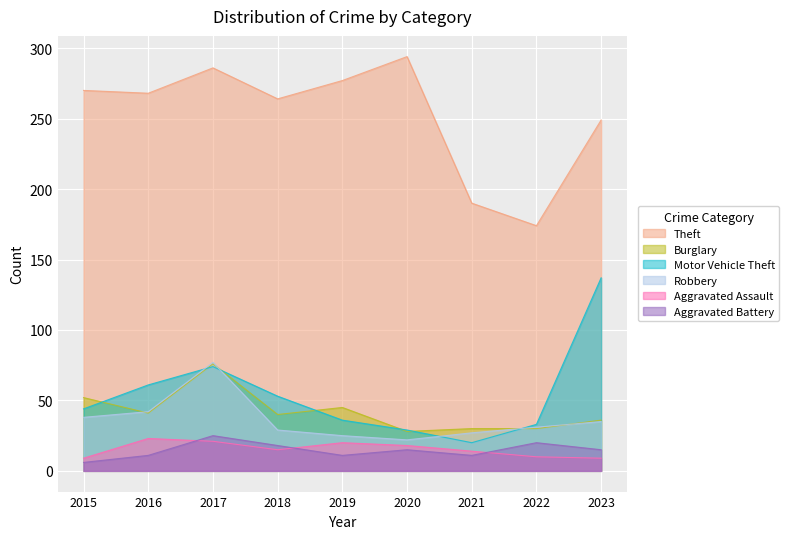

True or false: Motor Vehicle Theft has more than 2 interior local peaks.

False